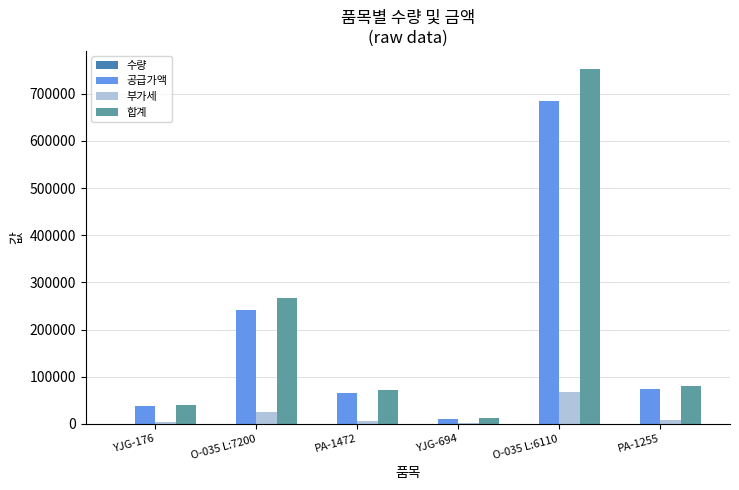

Between YJG-694 and O-035 L:6110, which series saw the biggest shift?

합계